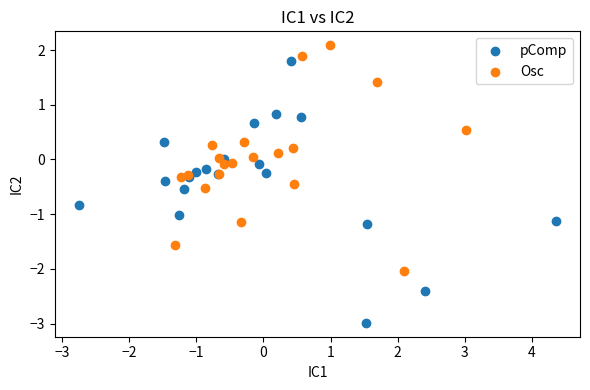

Which series contains the lowest Y value?

pComp